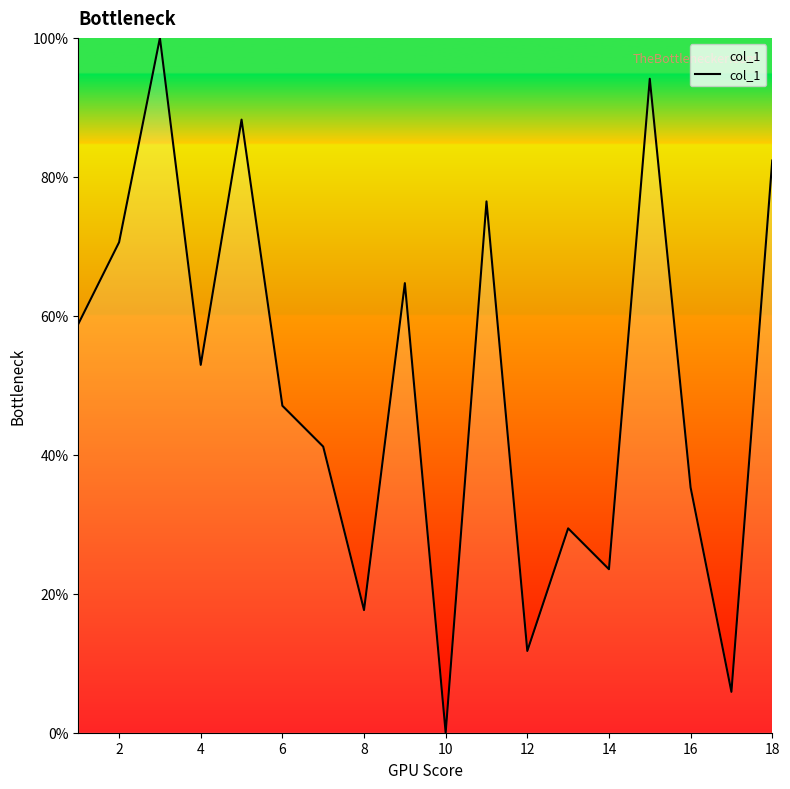

What is the greatest value displayed?

100.0